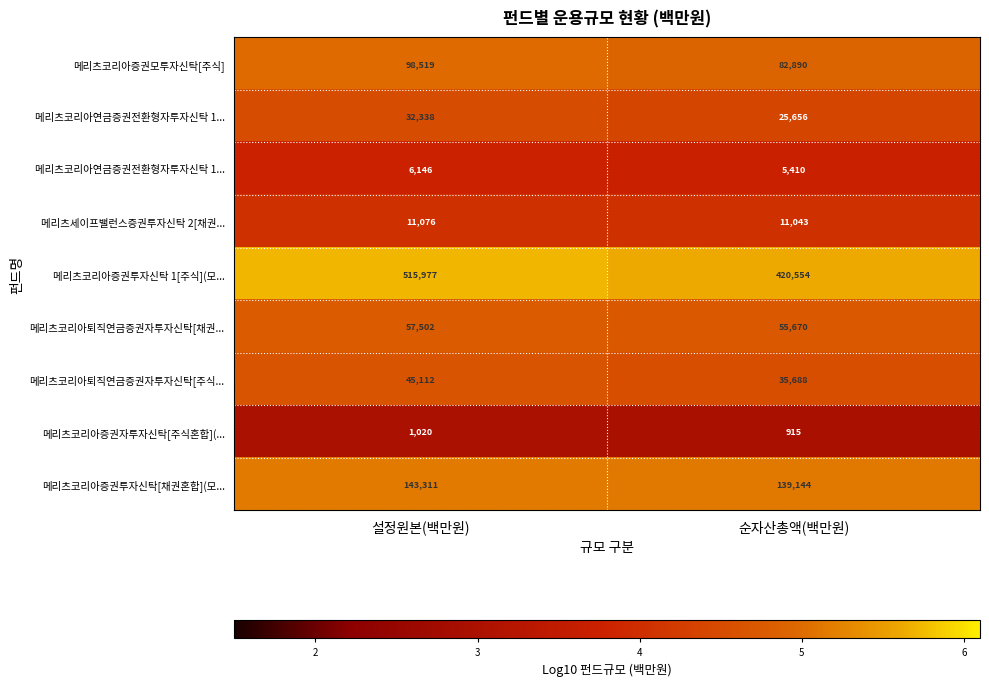

How many distinct data groups are displayed?

9